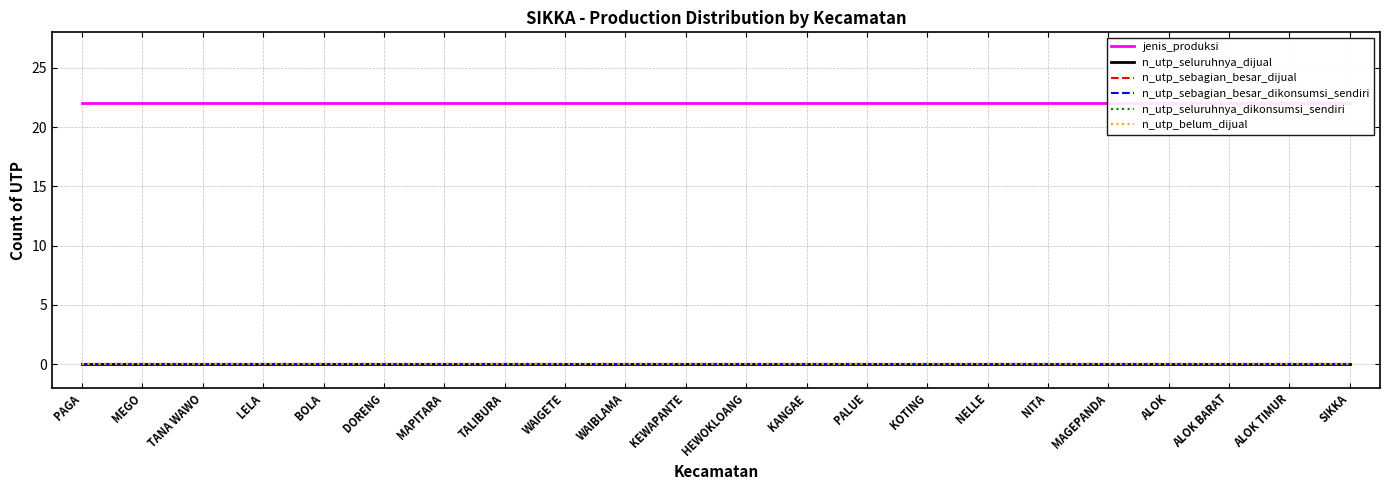

Reading left to right, transcribe all the data shown in this chart.

jenis_produksi: PAGA=22	MEGO=22	TANA WAWO=22	LELA=22	BOLA=22	DORENG=22	MAPITARA=22	TALIBURA=22	WAIGETE=22	WAIBLAMA=22	KEWAPANTE=22	HEWOKLOANG=22	KANGAE=22	PALUE=22	KOTING=22	NELLE=22	NITA=22	MAGEPANDA=22	ALOK=22	ALOK BARAT=22	ALOK TIMUR=22	SIKKA=22
n_utp_seluruhnya_dijual: PAGA=0	MEGO=0	TANA WAWO=0	LELA=0	BOLA=0	DORENG=0	MAPITARA=0	TALIBURA=0	WAIGETE=0	WAIBLAMA=0	KEWAPANTE=0	HEWOKLOANG=0	KANGAE=0	PALUE=0	KOTING=0	NELLE=0	NITA=0	MAGEPANDA=0	ALOK=0	ALOK BARAT=0	ALOK TIMUR=0	SIKKA=0
n_utp_sebagian_besar_dijual: PAGA=0	MEGO=0	TANA WAWO=0	LELA=0	BOLA=0	DORENG=0	MAPITARA=0	TALIBURA=0	WAIGETE=0	WAIBLAMA=0	KEWAPANTE=0	HEWOKLOANG=0	KANGAE=0	PALUE=0	KOTING=0	NELLE=0	NITA=0	MAGEPANDA=0	ALOK=0	ALOK BARAT=0	ALOK TIMUR=0	SIKKA=0
n_utp_sebagian_besar_dikonsumsi_sendiri: PAGA=0	MEGO=0	TANA WAWO=0	LELA=0	BOLA=0	DORENG=0	MAPITARA=0	TALIBURA=0	WAIGETE=0	WAIBLAMA=0	KEWAPANTE=0	HEWOKLOANG=0	KANGAE=0	PALUE=0	KOTING=0	NELLE=0	NITA=0	MAGEPANDA=0	ALOK=0	ALOK BARAT=0	ALOK TIMUR=0	SIKKA=0
n_utp_seluruhnya_dikonsumsi_sendiri: PAGA=0	MEGO=0	TANA WAWO=0	LELA=0	BOLA=0	DORENG=0	MAPITARA=0	TALIBURA=0	WAIGETE=0	WAIBLAMA=0	KEWAPANTE=0	HEWOKLOANG=0	KANGAE=0	PALUE=0	KOTING=0	NELLE=0	NITA=0	MAGEPANDA=0	ALOK=0	ALOK BARAT=0	ALOK TIMUR=0	SIKKA=0
n_utp_belum_dijual: PAGA=0	MEGO=0	TANA WAWO=0	LELA=0	BOLA=0	DORENG=0	MAPITARA=0	TALIBURA=0	WAIGETE=0	WAIBLAMA=0	KEWAPANTE=0	HEWOKLOANG=0	KANGAE=0	PALUE=0	KOTING=0	NELLE=0	NITA=0	MAGEPANDA=0	ALOK=0	ALOK BARAT=0	ALOK TIMUR=0	SIKKA=0